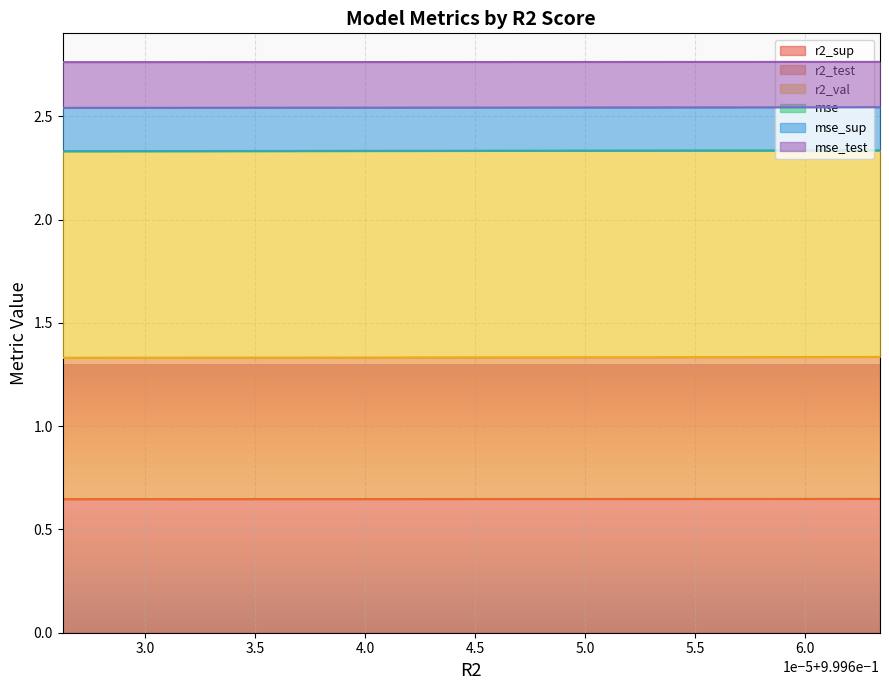

What are all the series names shown in the legend?

r2_sup, r2_test, r2_val, mse, mse_sup, mse_test